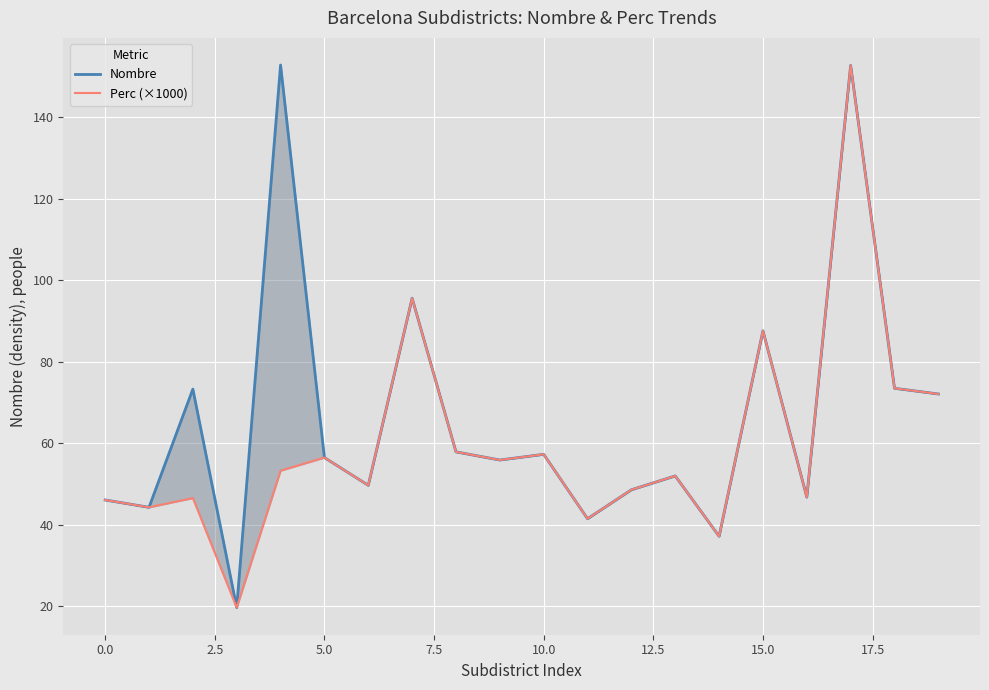

Rank the series by their maximum value, from highest to lowest.

Nombre, Perc (×1000)